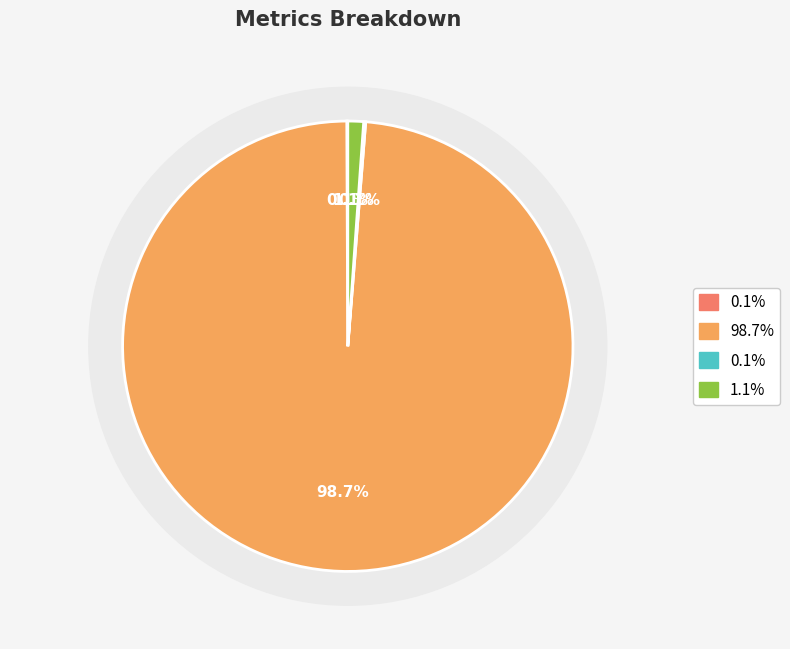

The Inference Time slice represents 1% of the pie. True or false?

True